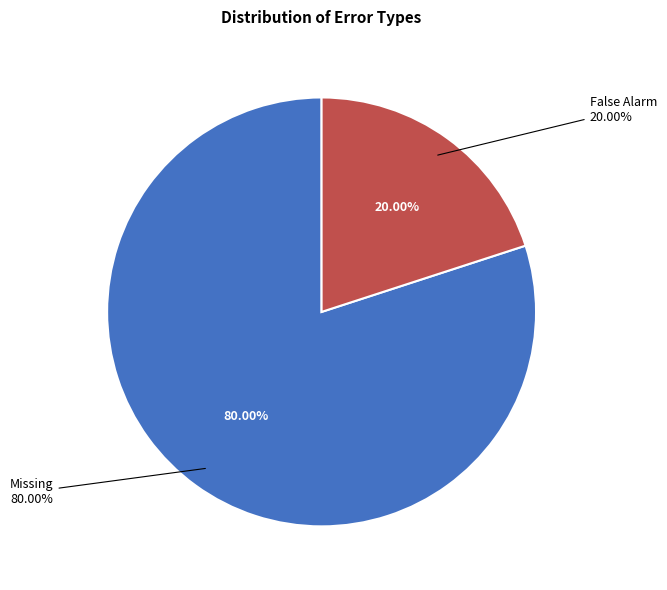

Does airsense communication error account for over 50% of the chart?

No